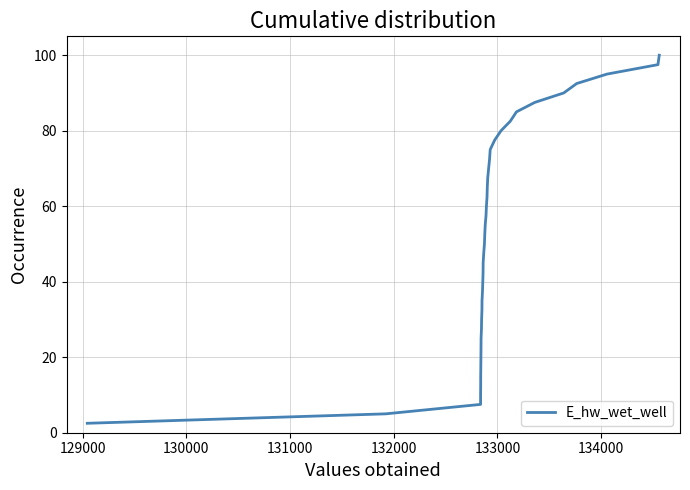

What is the difference between the maximum and minimum values?

97.5